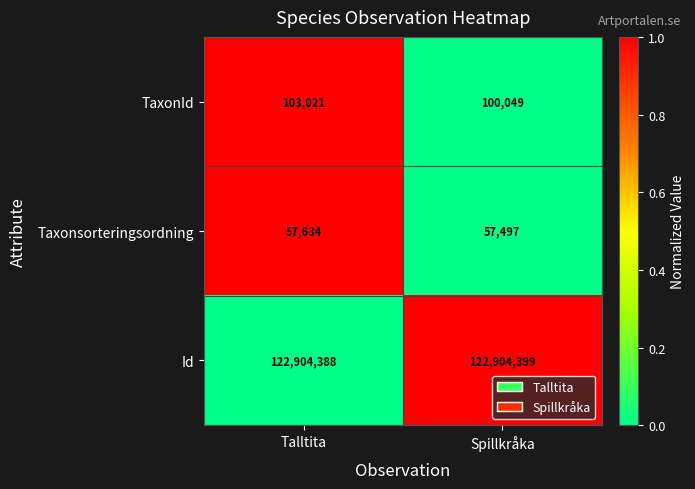

What is the total value across all series at Talltita?

123065043